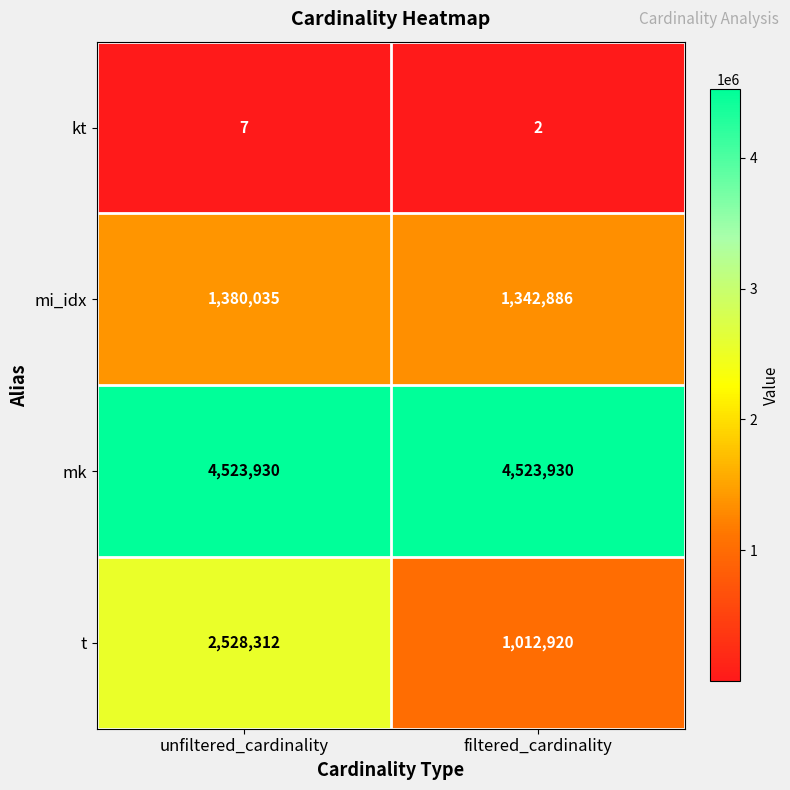

What is the maximum value shown in the chart?

4523930